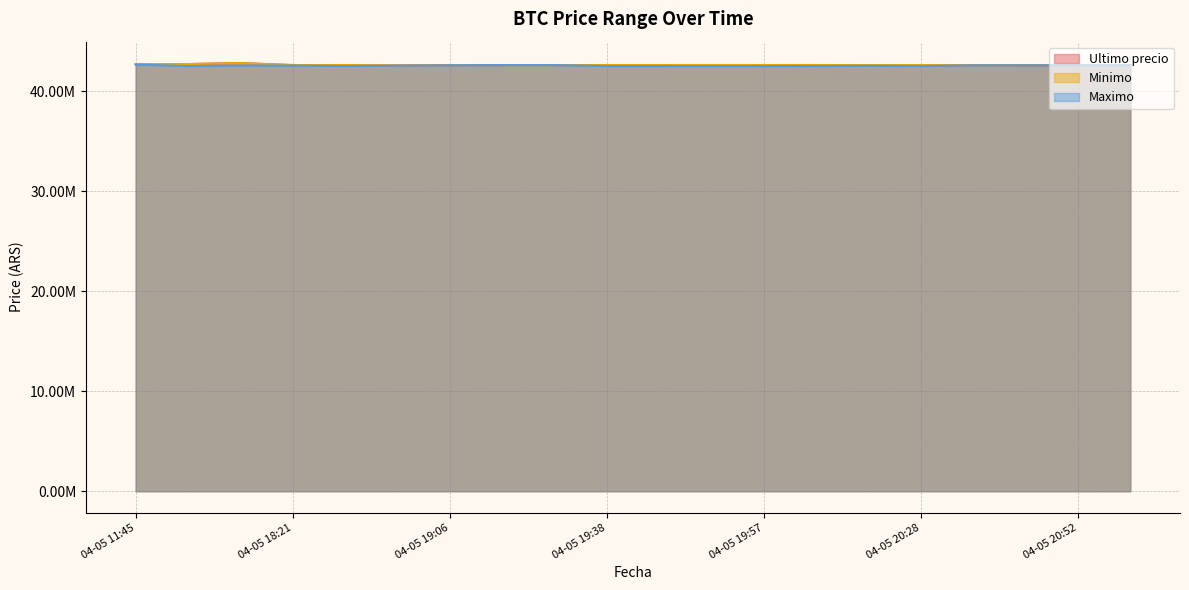

Which series has the largest total across all categories?

Minimo